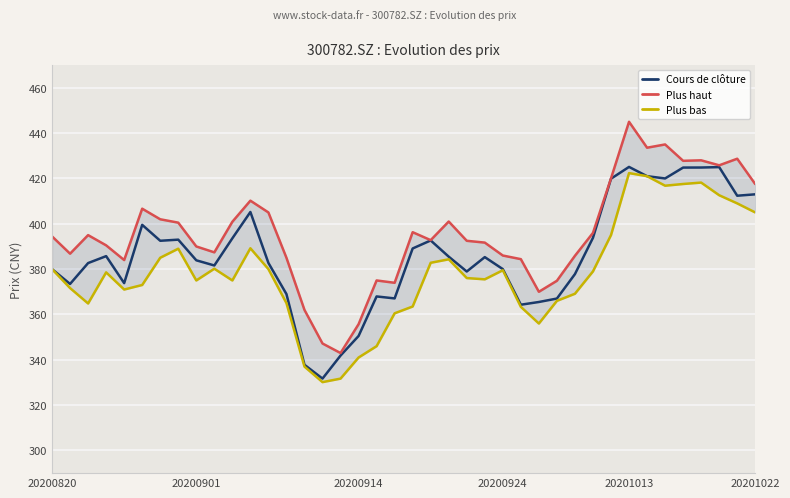

How many distinct data groups are displayed?

3